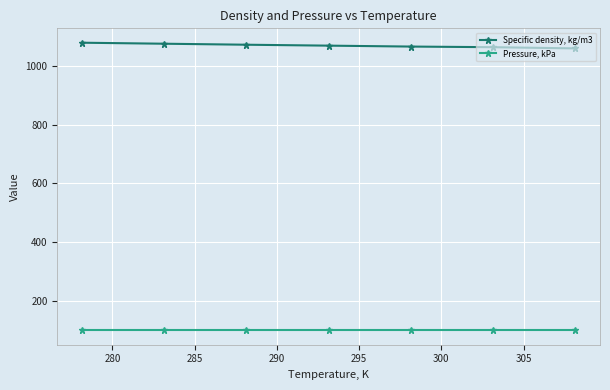

Is this an area chart (filled region under the line)?

No